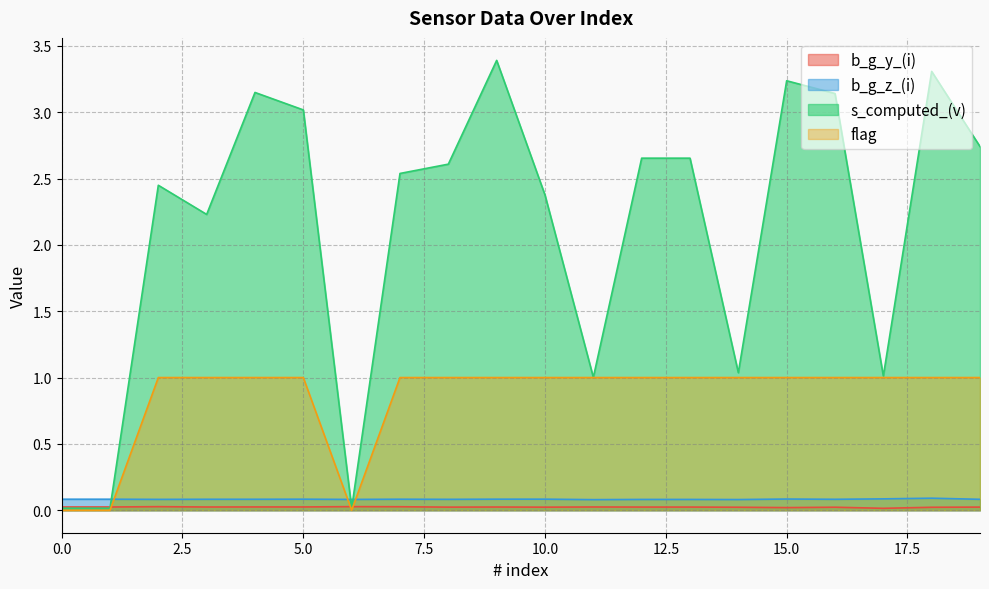

At which label is b_g_y_(i) closest to 0?

17